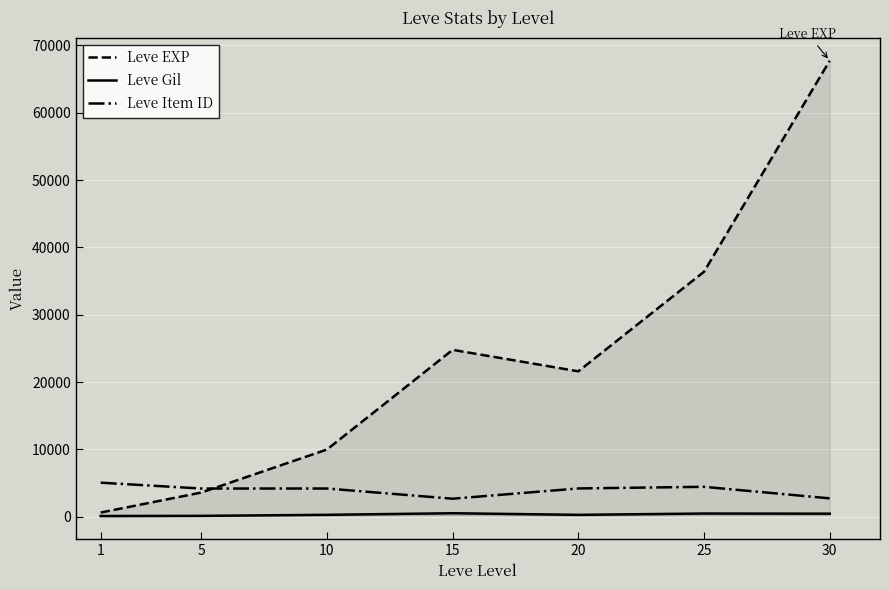

Which has a higher value, 10 or 25?

25